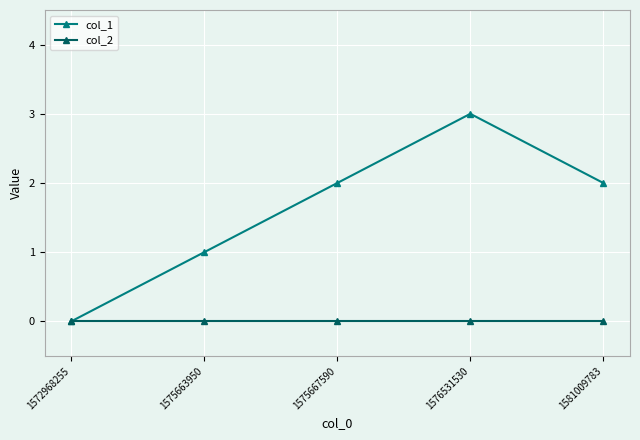

Between 1572968255 and 1575667590, which series saw the biggest shift?

col_1